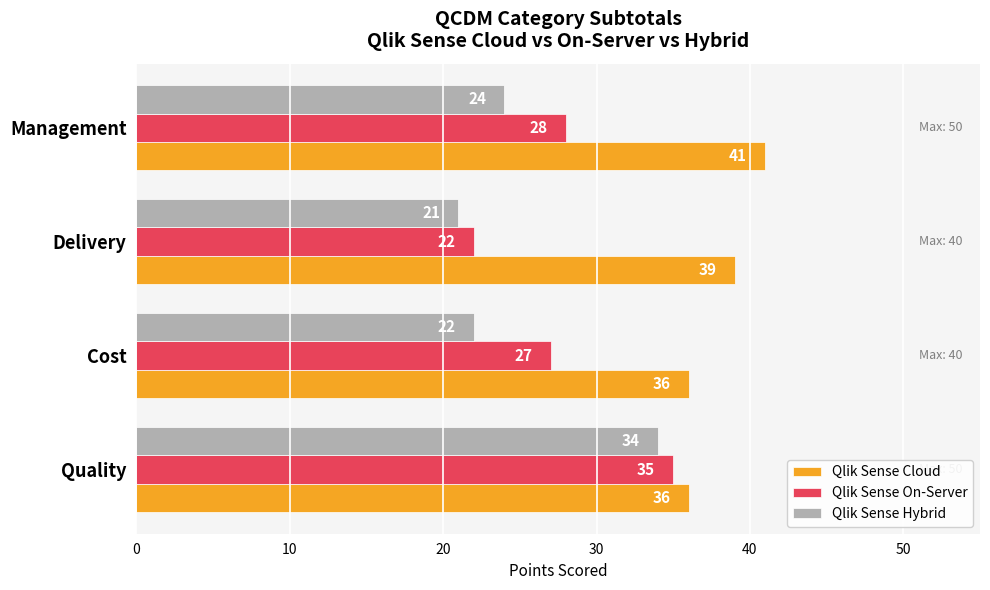

Is it true that Qlik Sense Cloud equals 39 at Delivery?

True